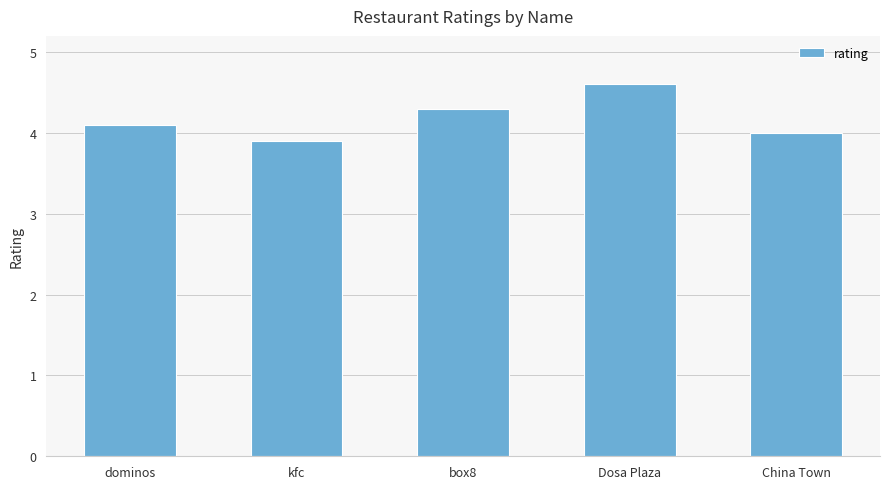

Reading left to right, extract all data points from this chart.

4.1	3.9	4.3	4.6	4.0